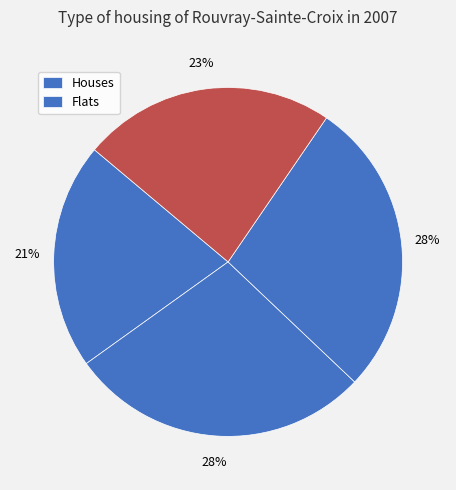

Rank the categories by value from lowest to highest.

Row 0, Row 3, Row 2, Row 1